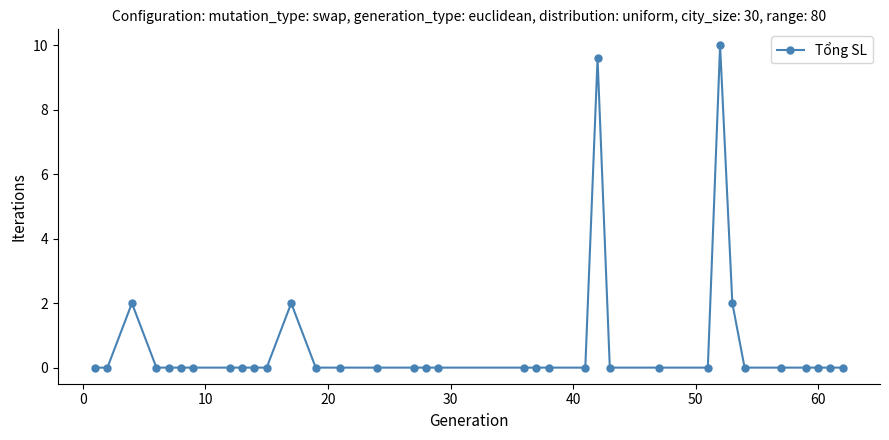

True or false: the data has more than 2 interior local peaks.

True